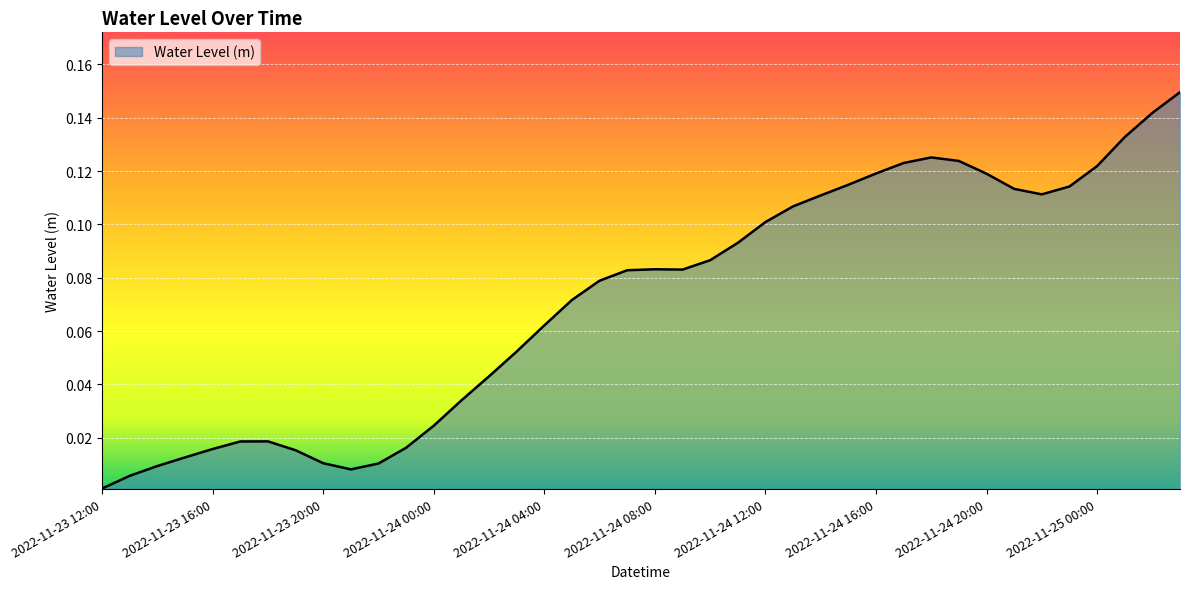

Which category has the lowest value across all series?

2022-11-23 12:00